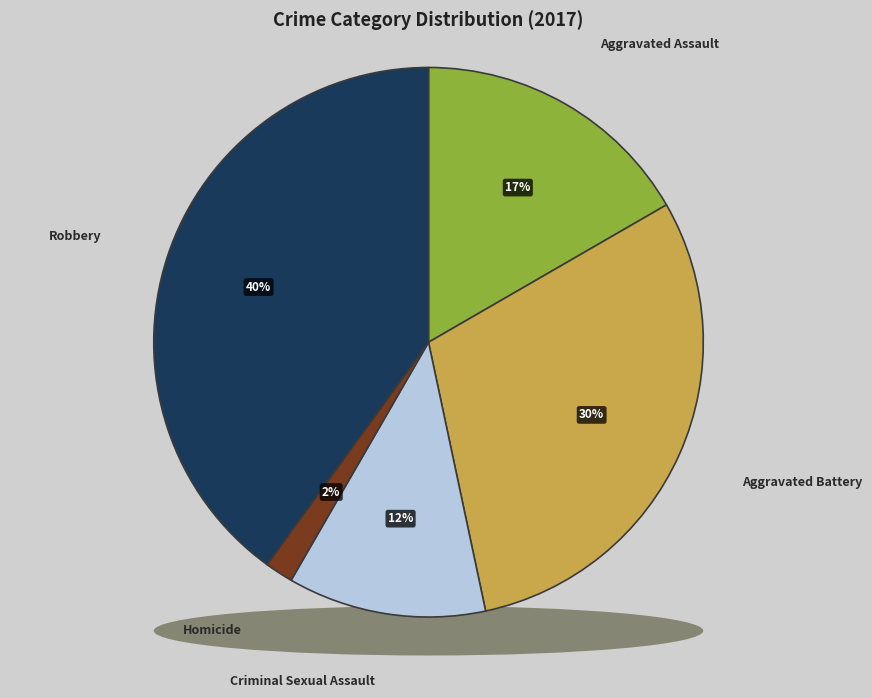

What is the largest slice in the pie chart?

Robbery